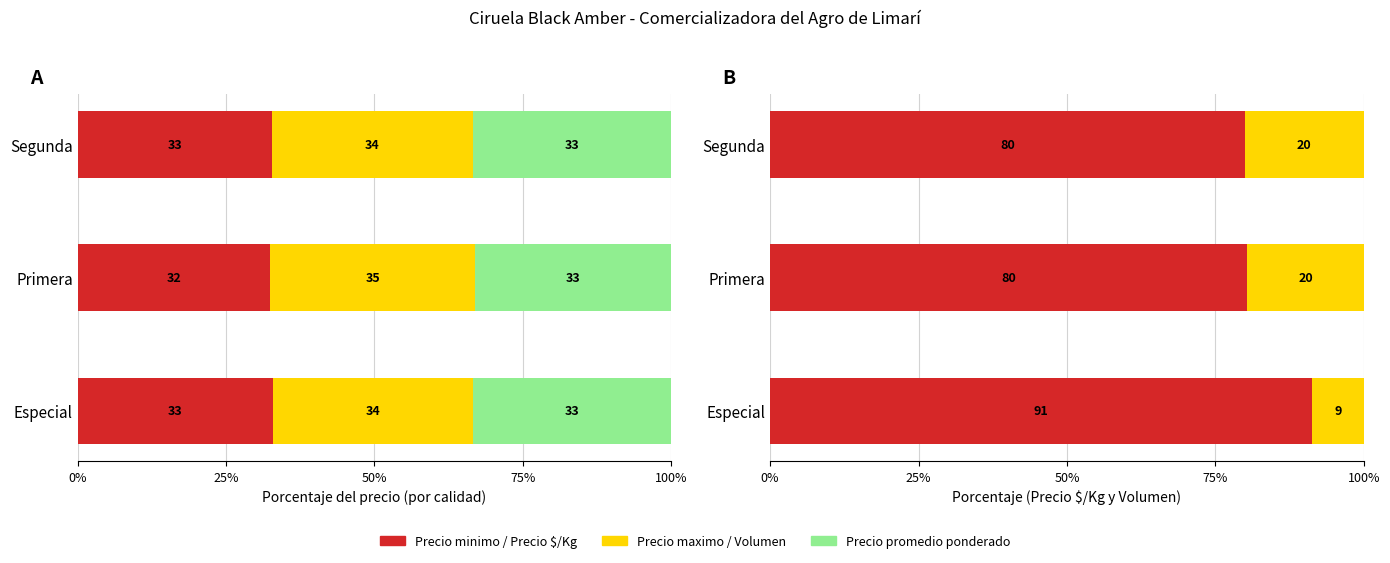

The value of Volumen at Segunda is 27.9. True or false?

False